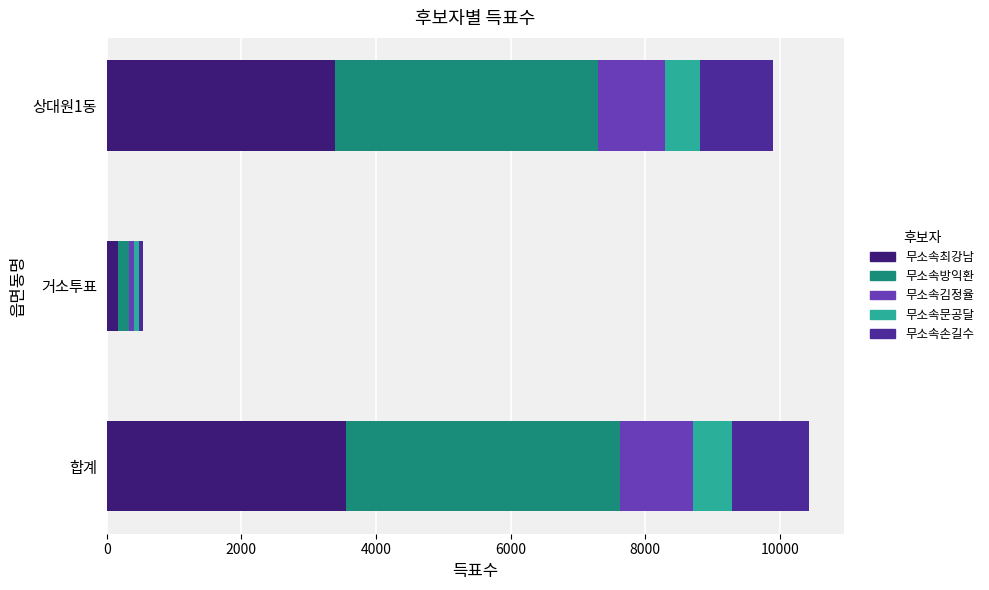

Which category has the lowest value in the 무소속최강남 series?

거소투표